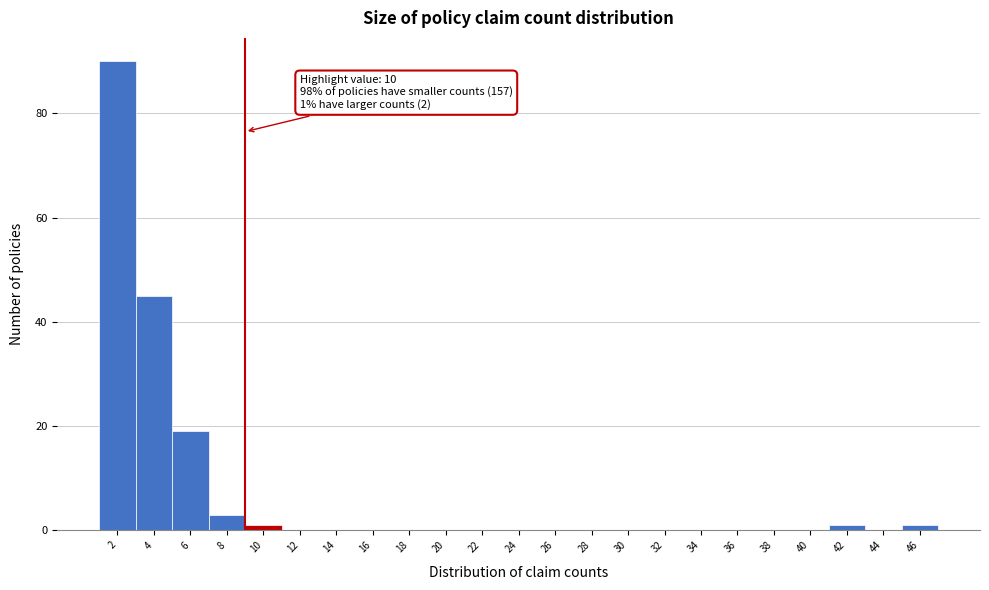

Reading left to right, extract all data points from this chart.

2=90	4=45	6=19	8=3	10=1	12=0	14=0	16=0	18=0	20=0	22=0	24=0	26=0	28=0	30=0	32=0	34=0	36=0	38=0	40=0	42=1	44=0	46=1